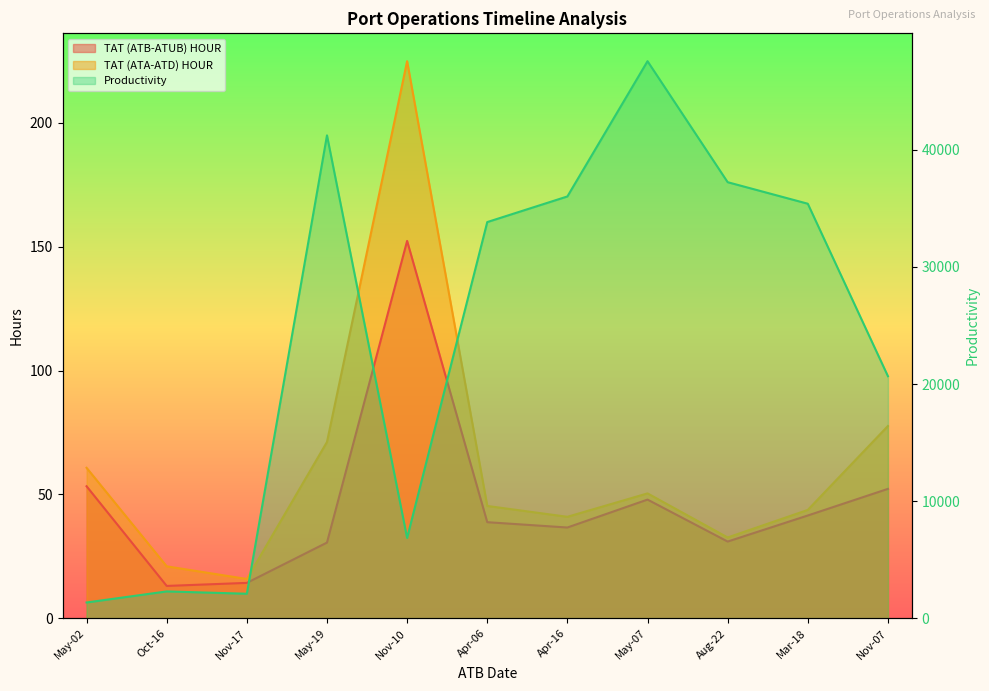

The value of TAT (ATB-ATUB) HOUR at Nov-17 is 14.3. True or false?

True